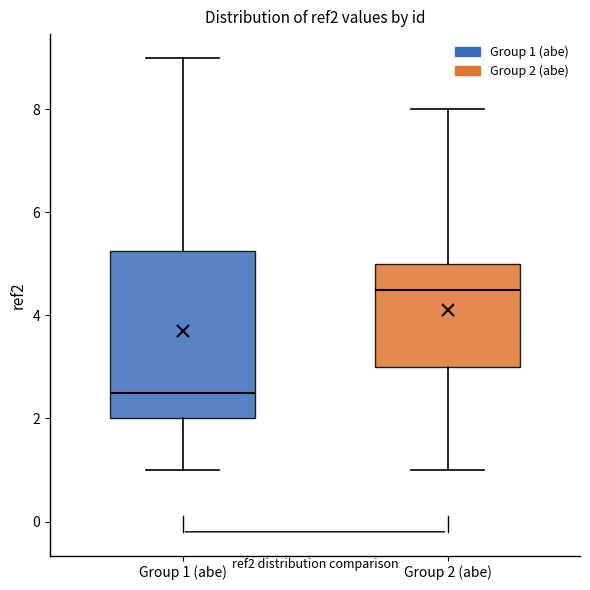

Which box has the lowest median line?

Group 1 (abe)